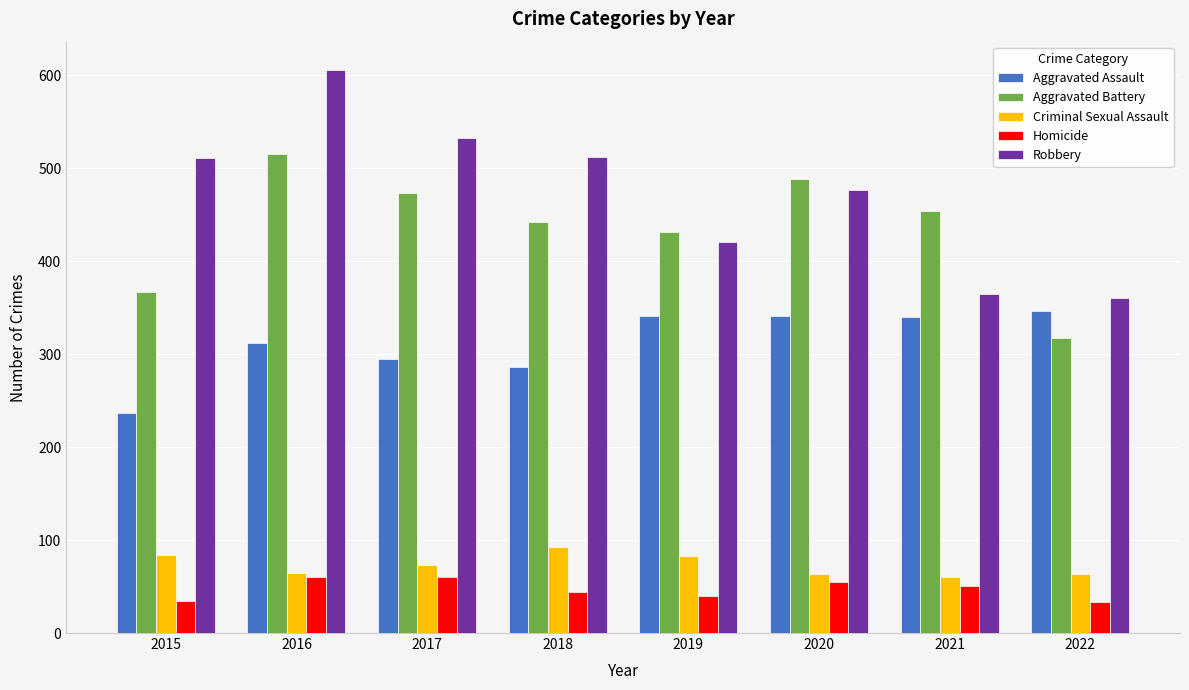

Which series has the largest range (max minus min)?

Robbery